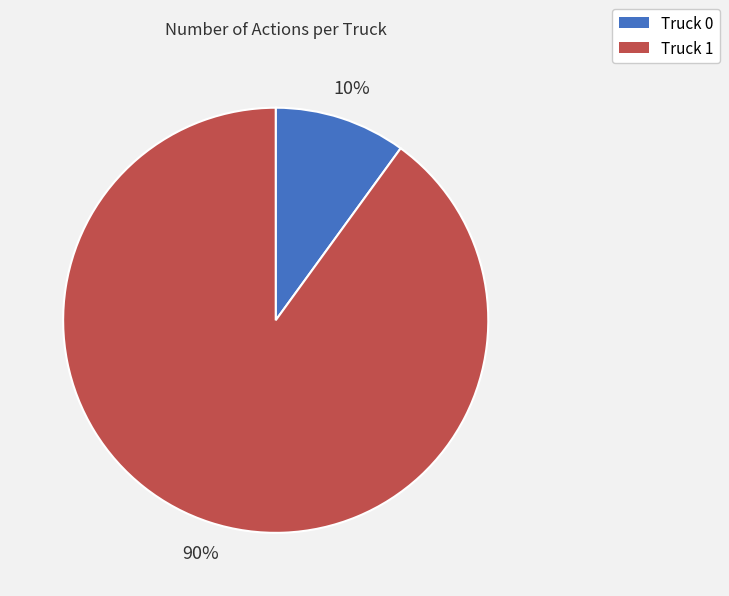

Is it true that Truck 1 is 80% of the pie?

False